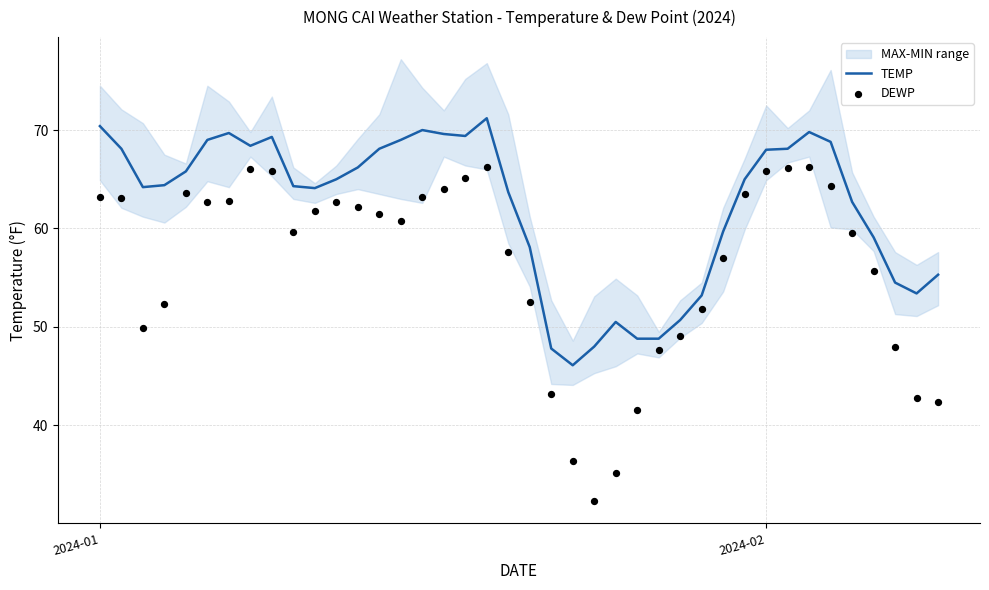

Which series contains the highest Y value?

TEMP